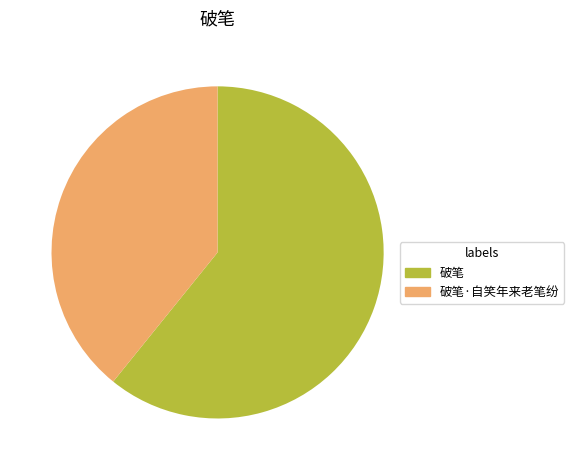

What is the smallest slice in the pie chart?

破笔·自笑年来老笔纷